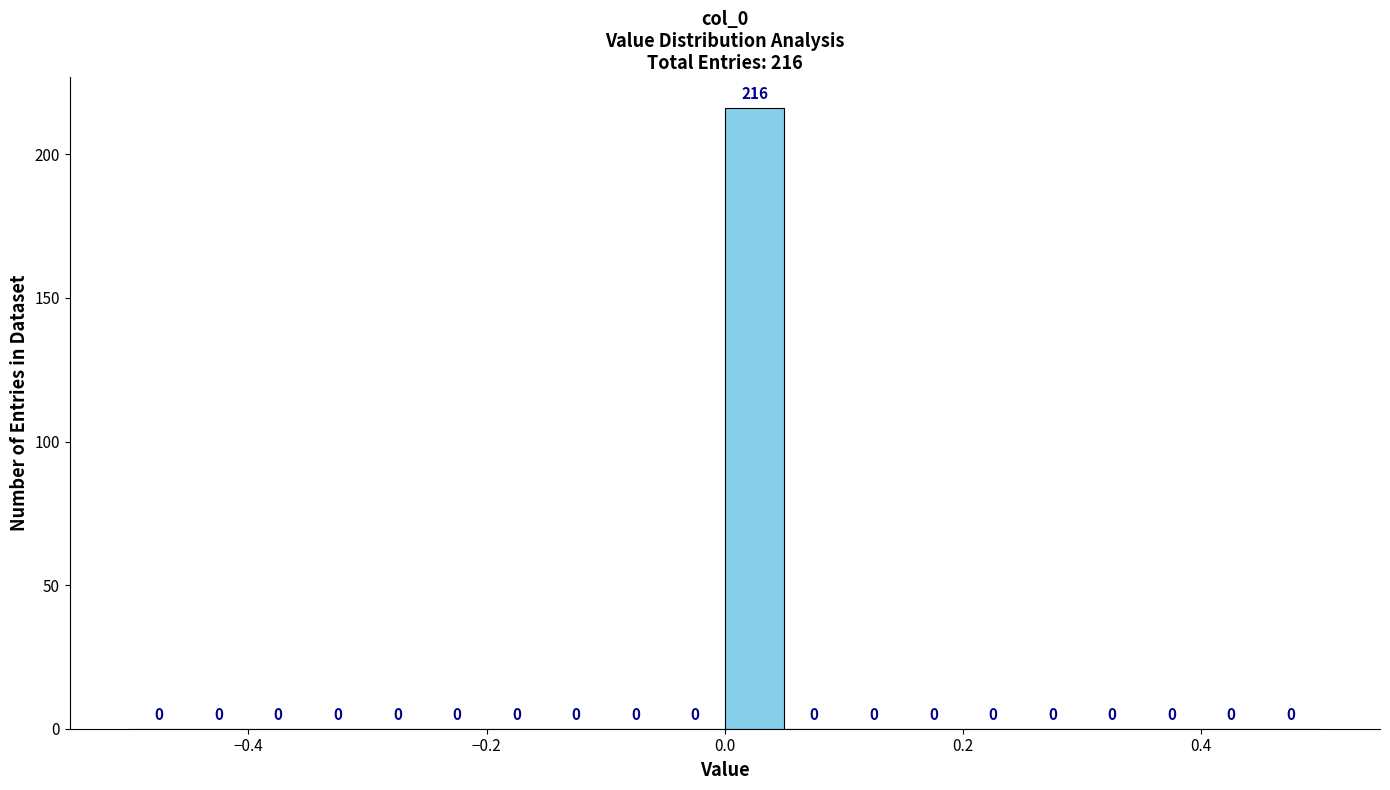

Around what value on the x-axis is the tallest bar? Give the approximate position of its centre, as read against the axis.

0.02